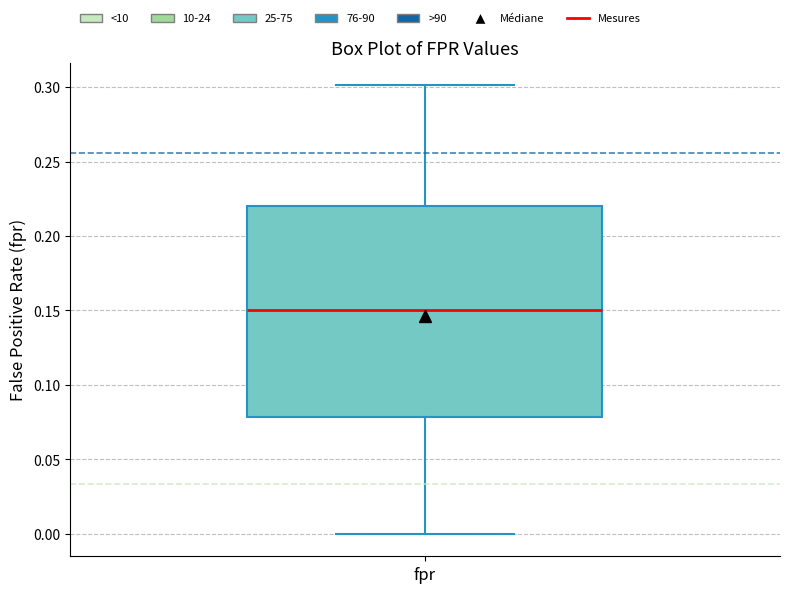

Where is the upper edge of the box for fpr on the y-axis? The values are not printed on the chart, so give them approximately, as read against the axis.

0.22